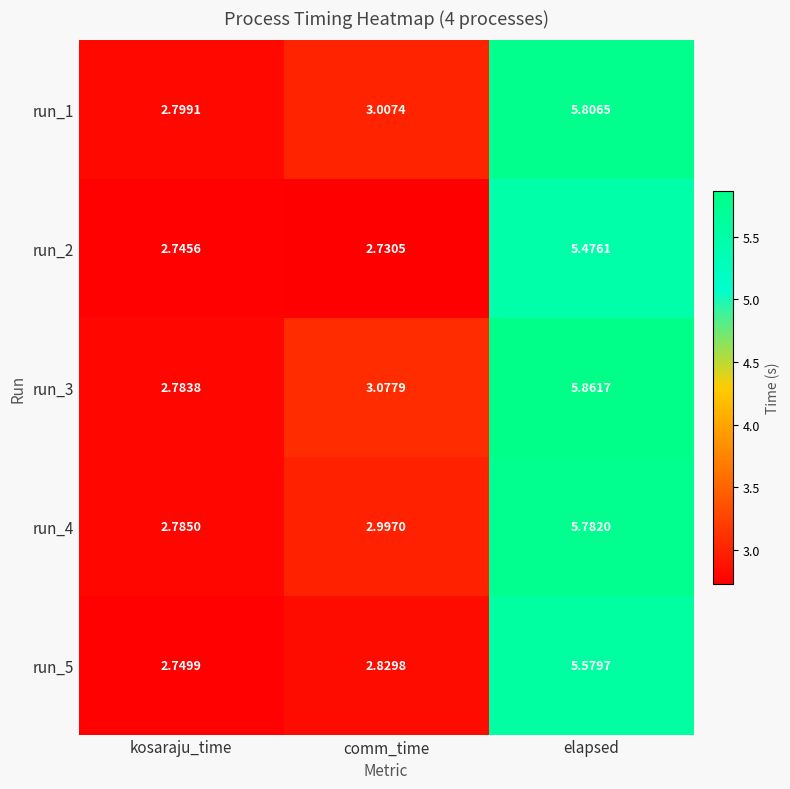

Where does the run_1 series first go above 3?

comm_time